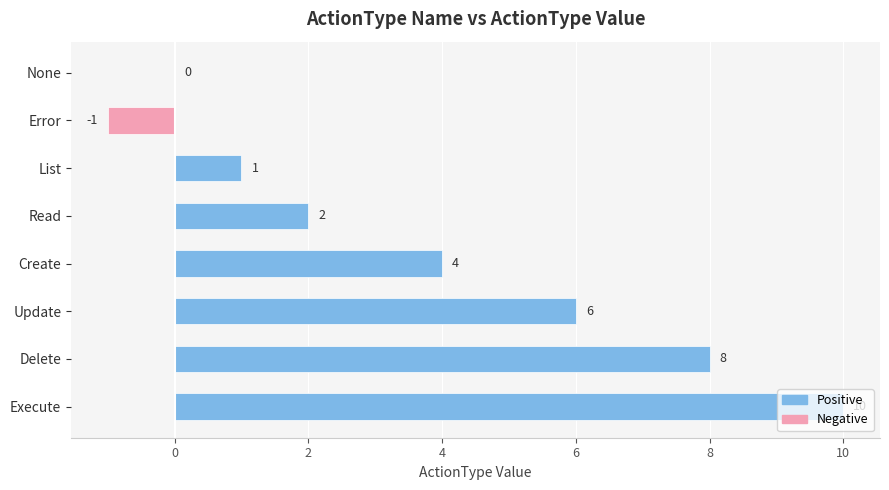

What is the sum of the values at Delete and Error?

7